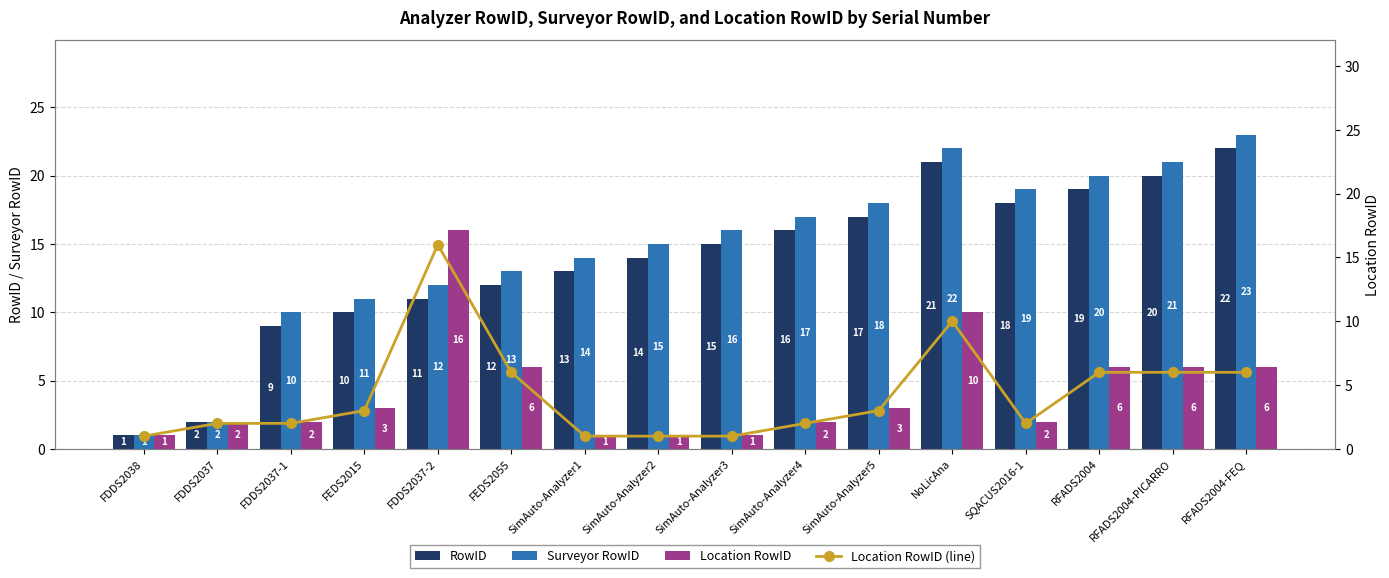

Which series has the widest spread of values?

Surveyor RowID